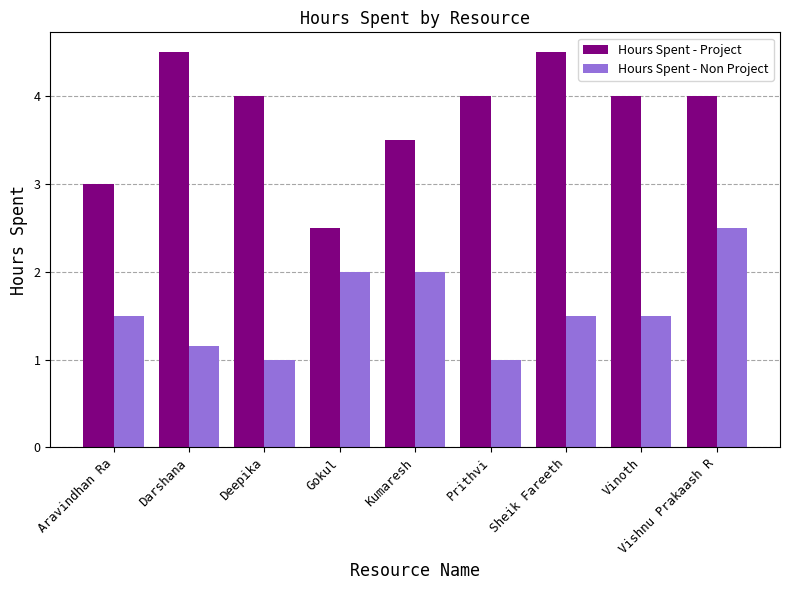

What is the difference between the maximum and second lowest values in the Hours Spent - Project series?

1.5